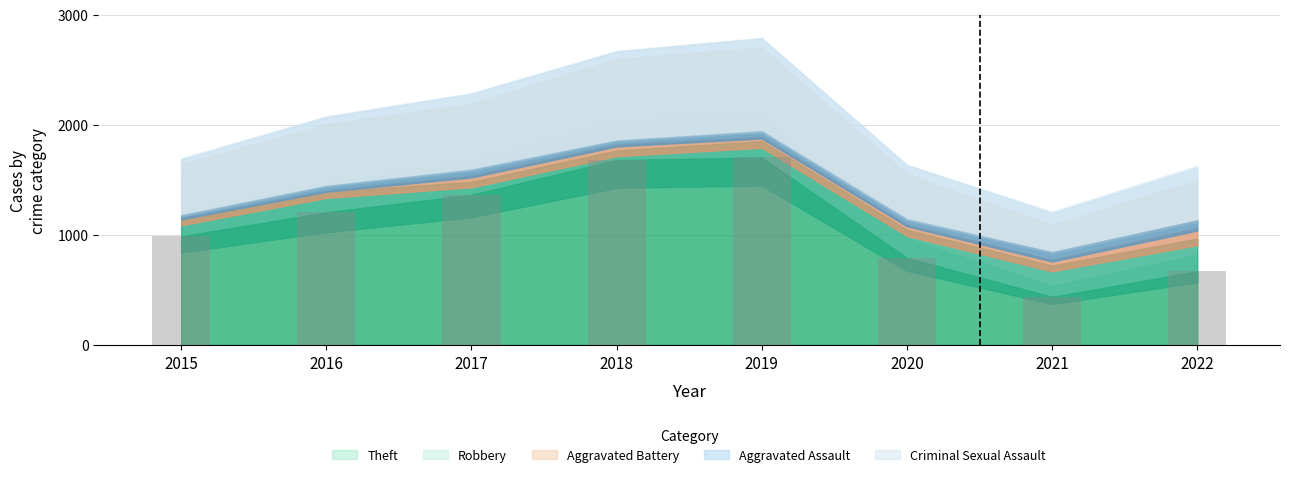

Count the number of categories in the chart.

8